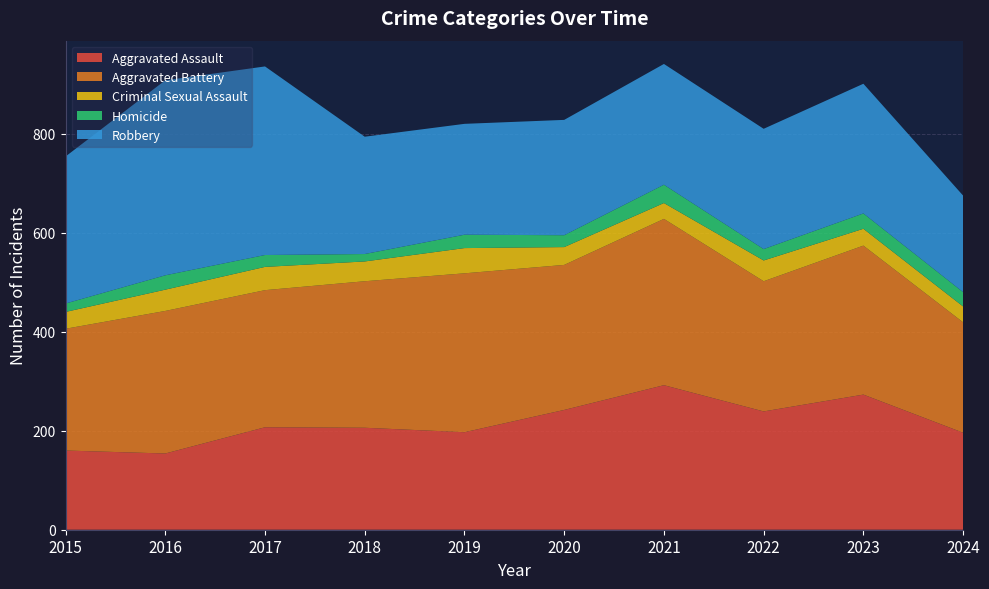

Reading right to left, what are all the values shown in this chart?

Aggravated Assault: 196	273	239	292	242	197	206	207	154	160
Aggravated Battery: 223	301	263	336	293	321	296	277	288	246
Criminal Sexual Assault: 32	34	42	32	36	51	40	47	43	34
Homicide: 29	31	23	37	24	27	15	24	29	17
Robbery: 195	262	243	244	233	224	237	381	394	297